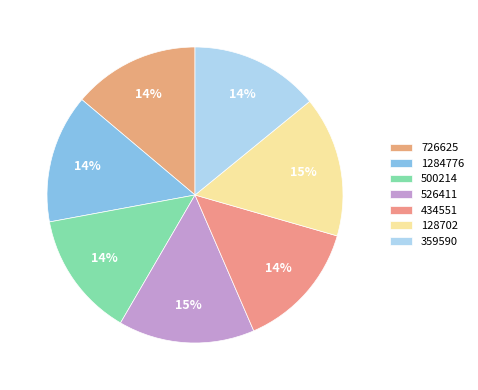

Which has a higher value, 526411 or 128702?

128702